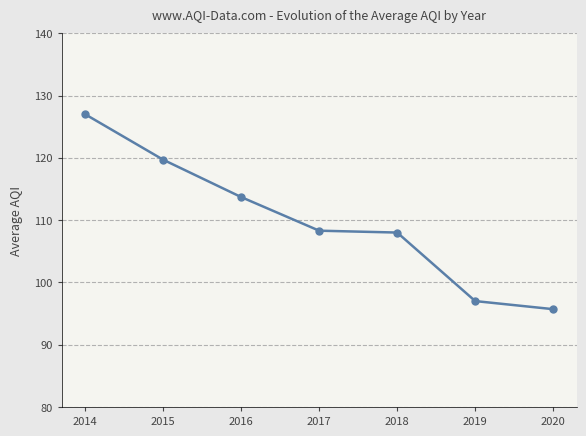

What is the average value?

109.9